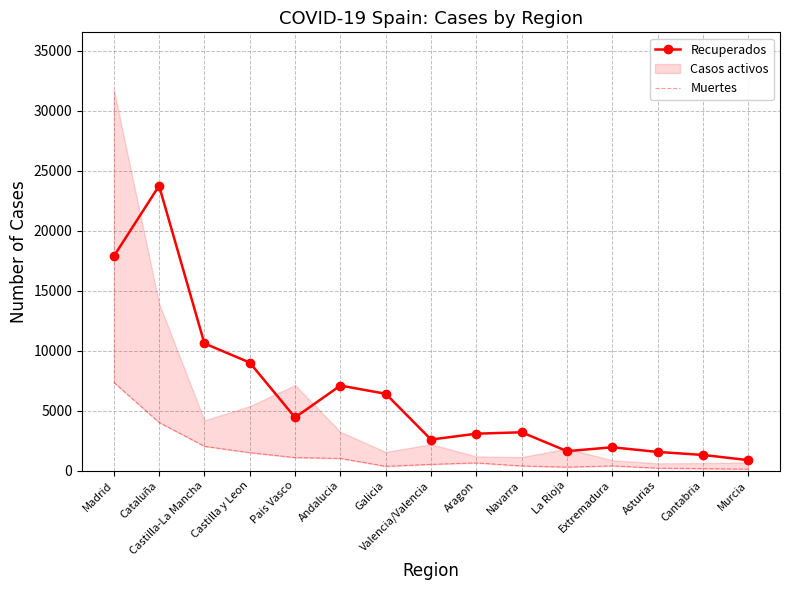

True or false: Recuperados and Muertes cross at least once.

False